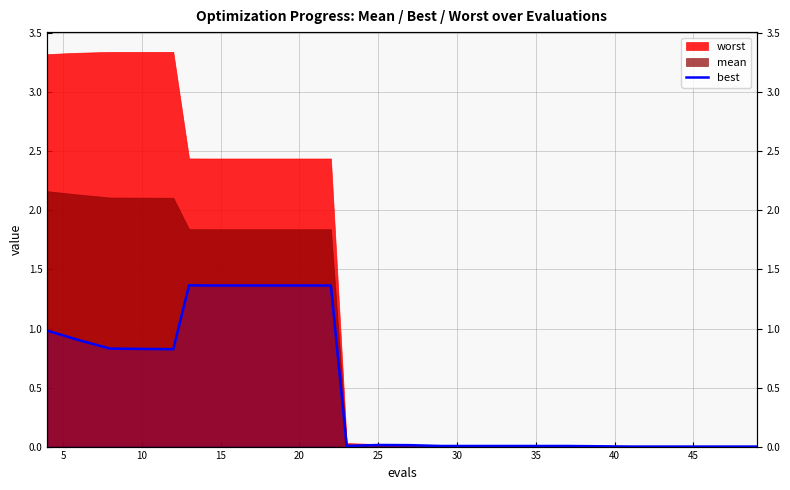

Where is the first local minimum?

20